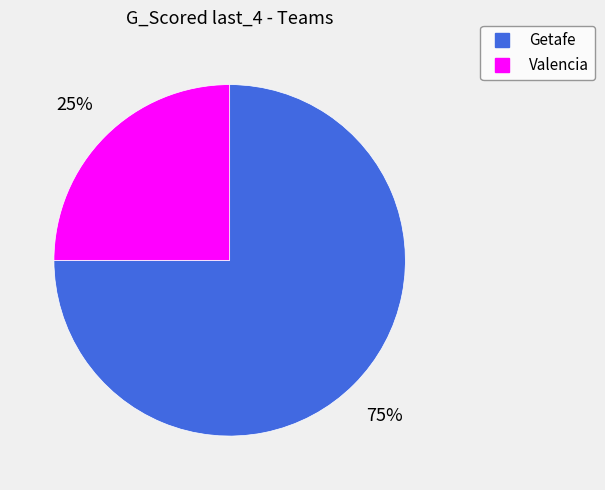

Approximately how many times larger is the value at Getafe compared to Valencia?

3.0